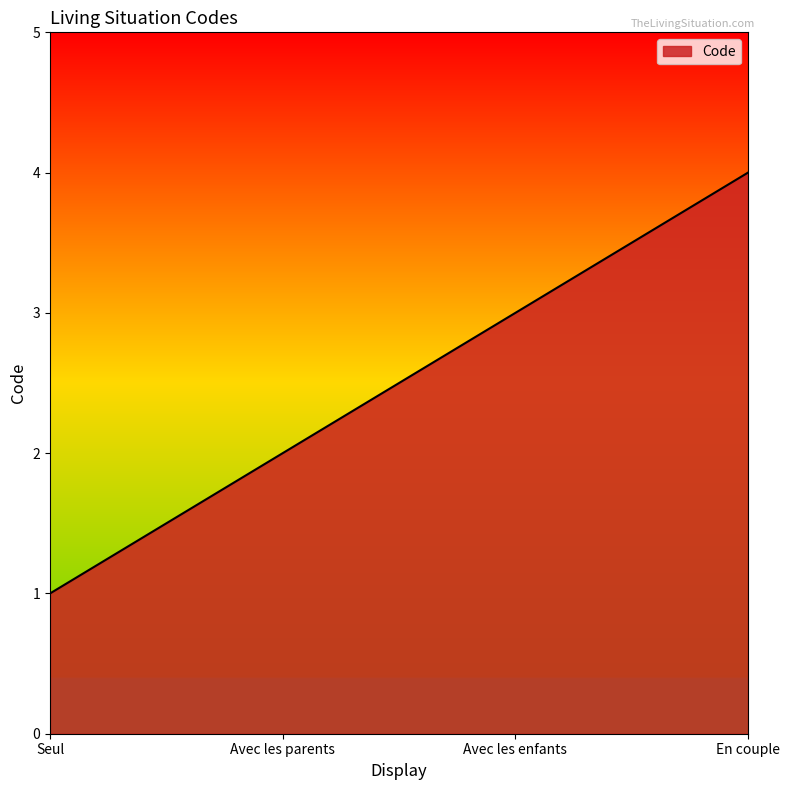

Count the number of categories in the chart.

4